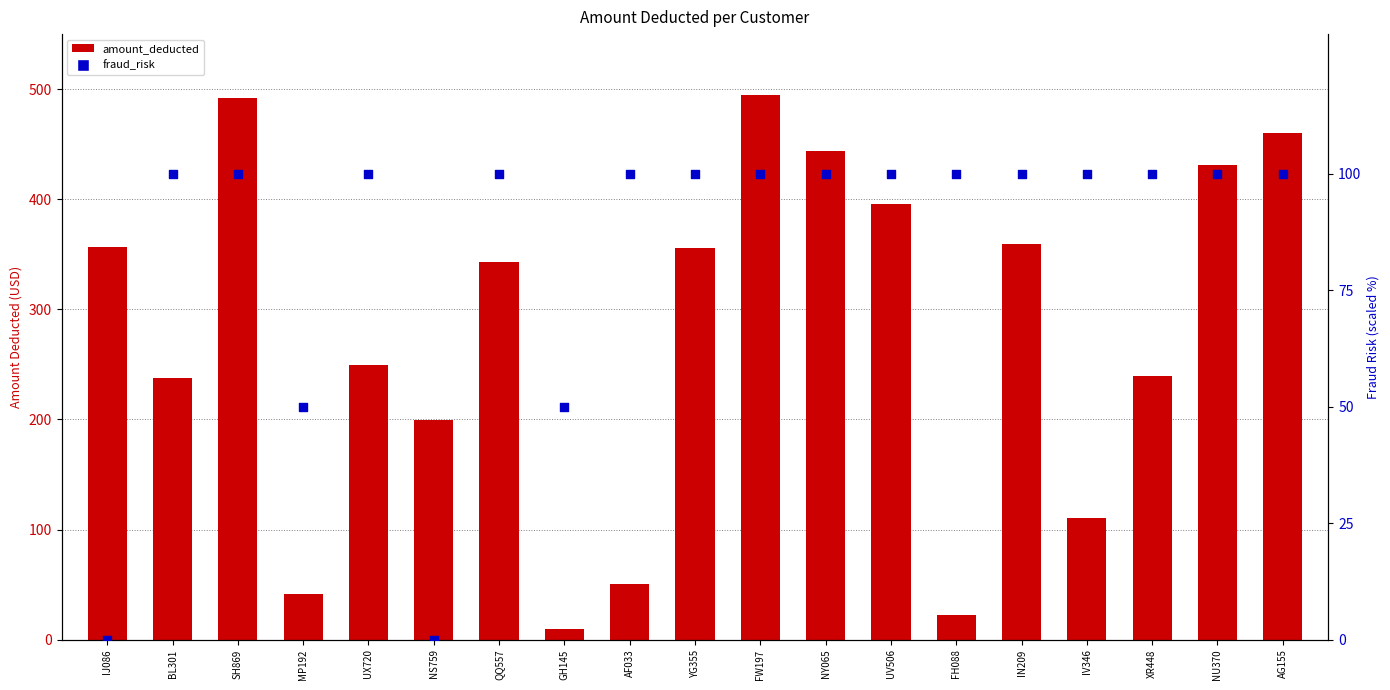

At which category is the sum across all series the highest?

FW197